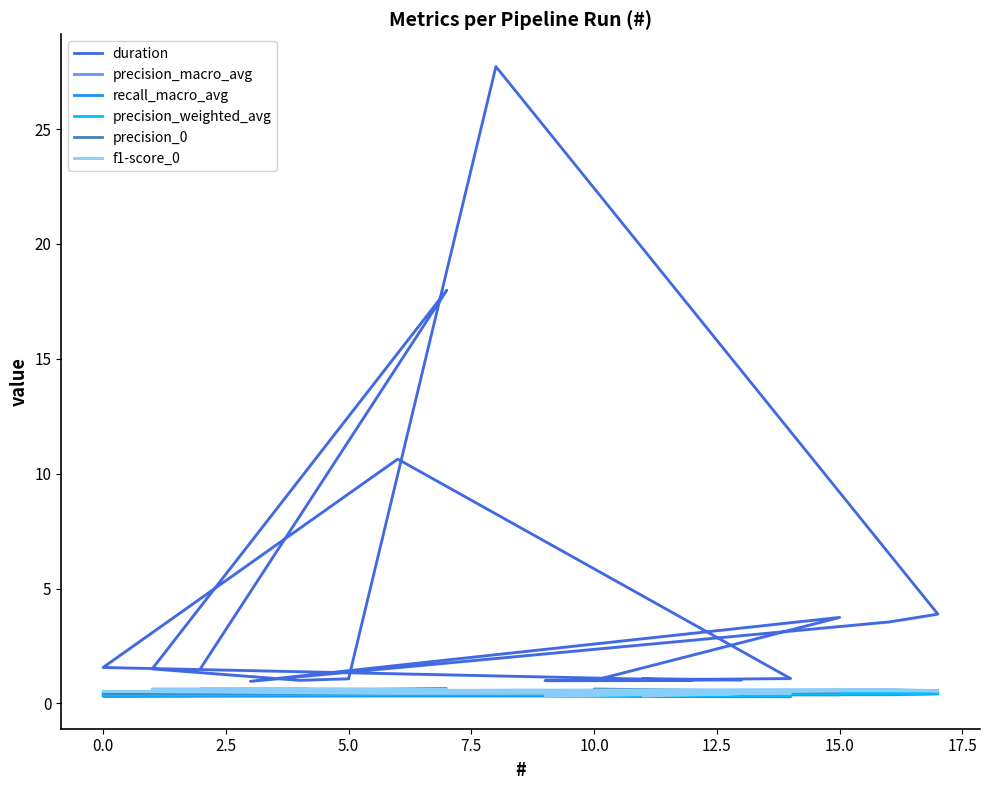

Is the value of recall_macro_avg at −2.5 greater than the value of precision_0 at 7.5?

No